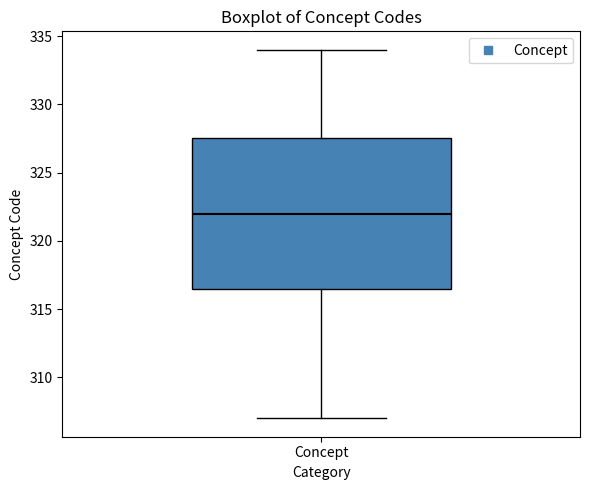

Read this box plot against the y-axis: the position of the median line, the range covered by the box, and the ends of both whiskers. The values are not printed on the chart, so give them approximately, as read against the axis.

median 322.0, box 316.5 to 327.5, whiskers 307.0 to 334.0